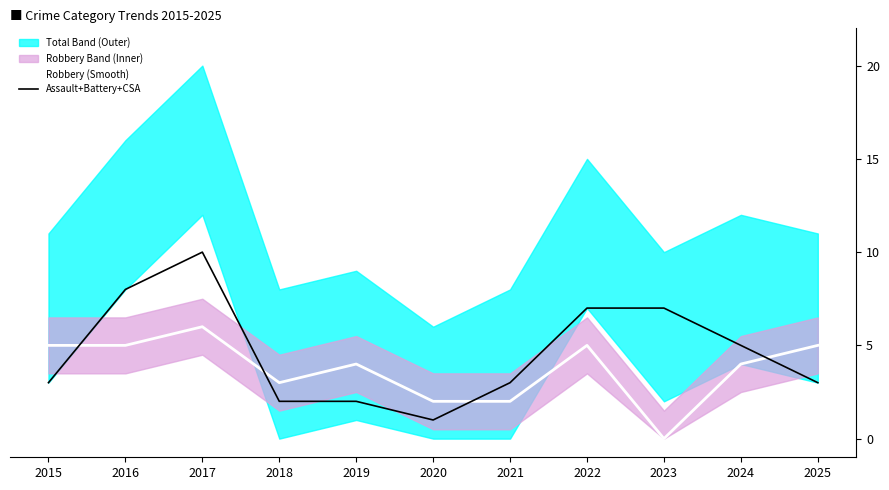

True or false: Assault+Battery+CSA has a value of 17 at 2017.

False